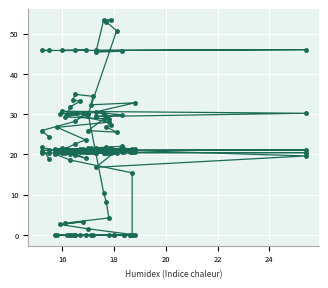

Where is the first local minimum for col_3?

18